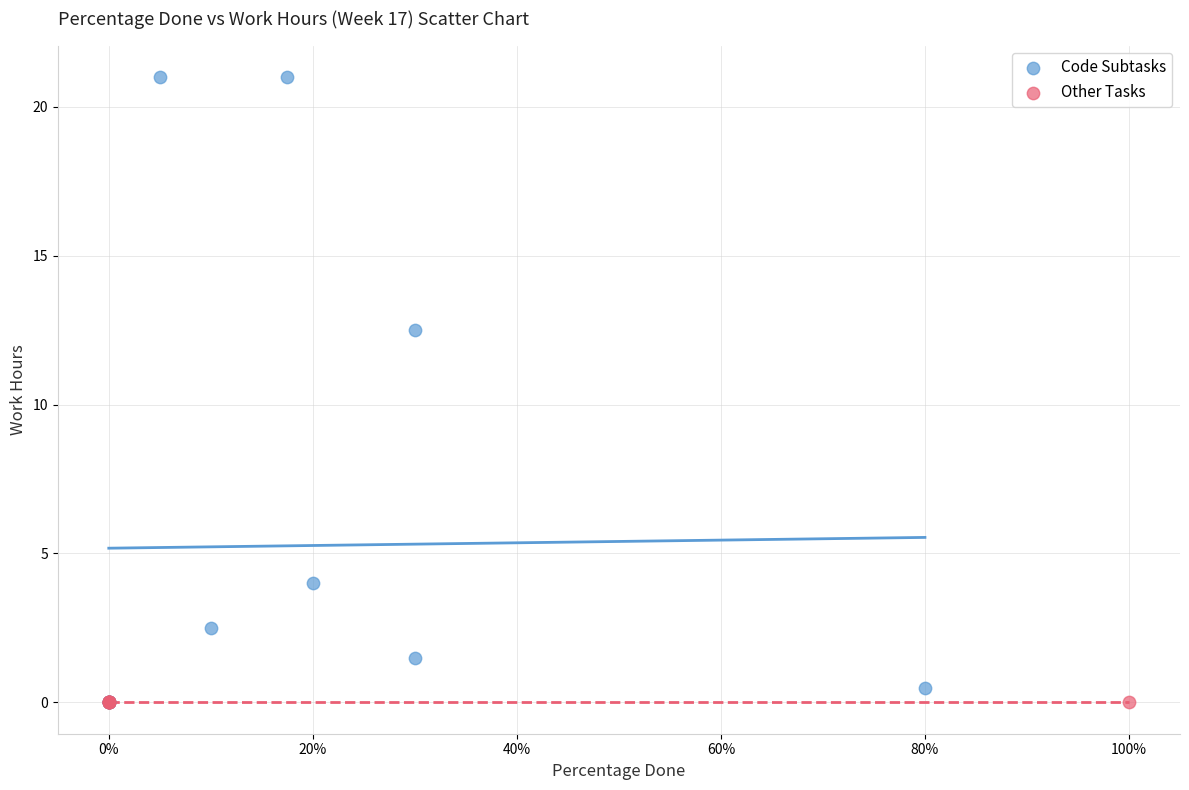

Which series contains the highest Y value?

Code Subtasks